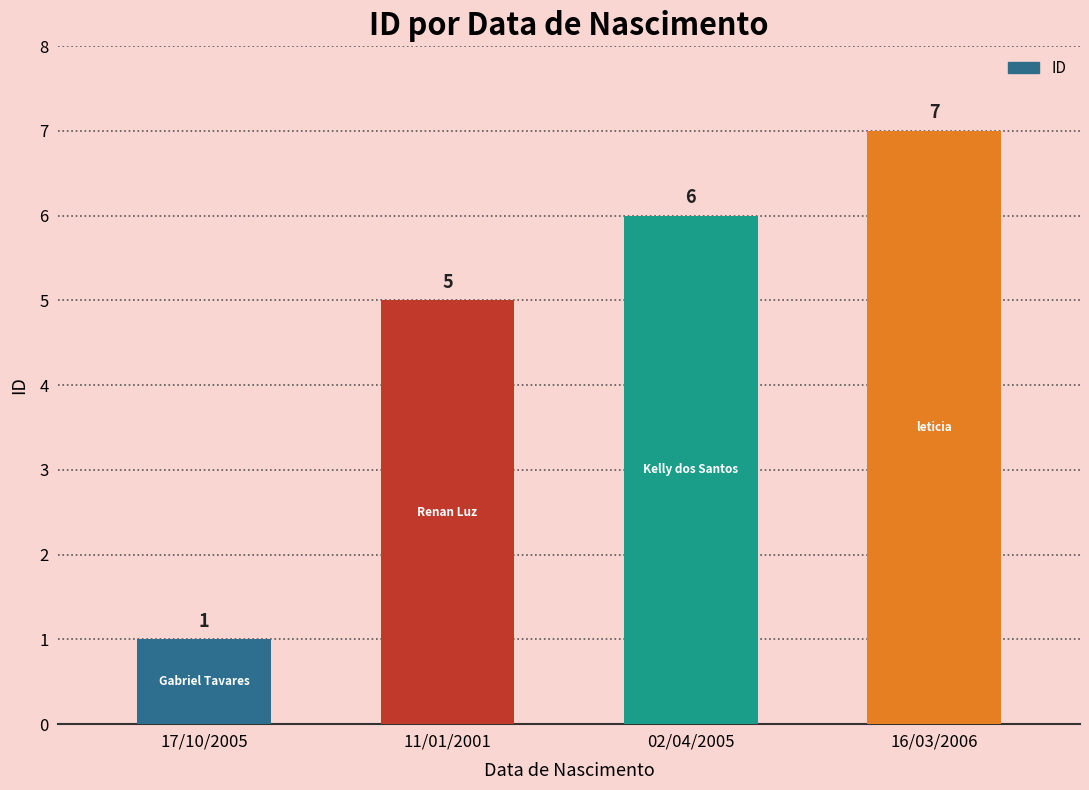

Reading right to left, list all the values displayed in this chart.

7	6	5	1